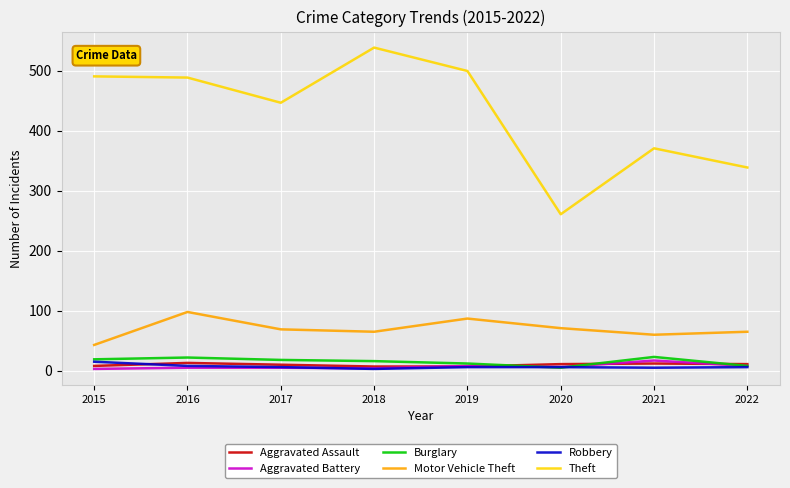

Does the chart have visible grid lines?

Yes